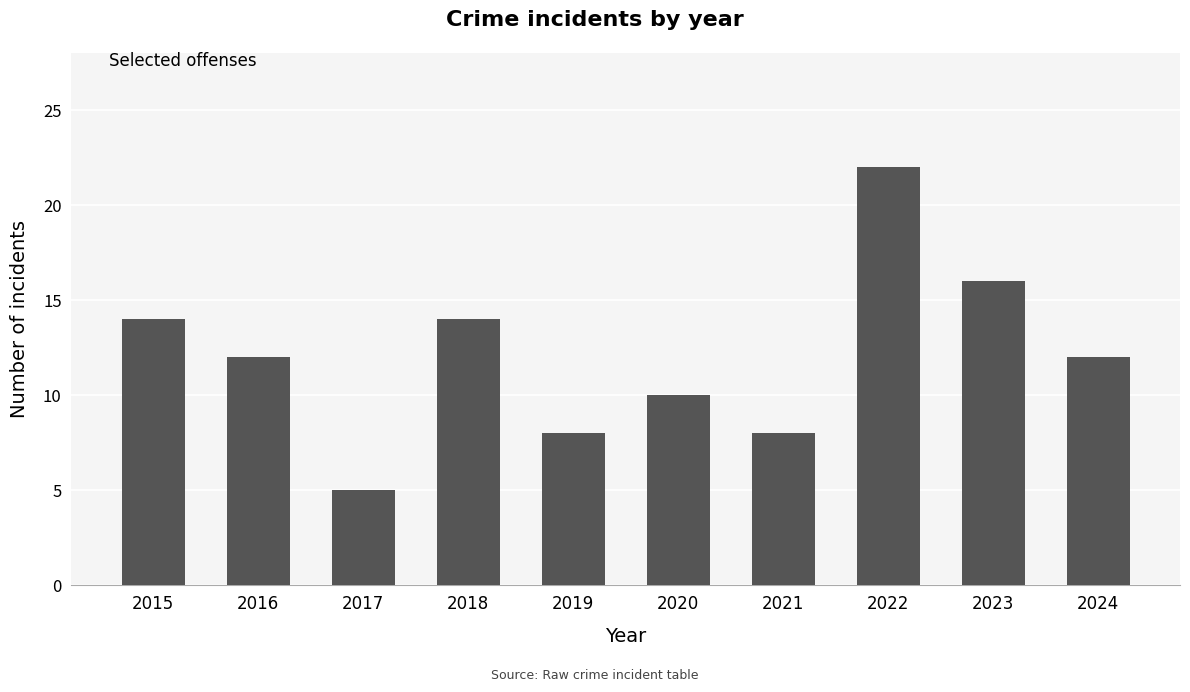

What is the value of the 7th bar from the left?

8